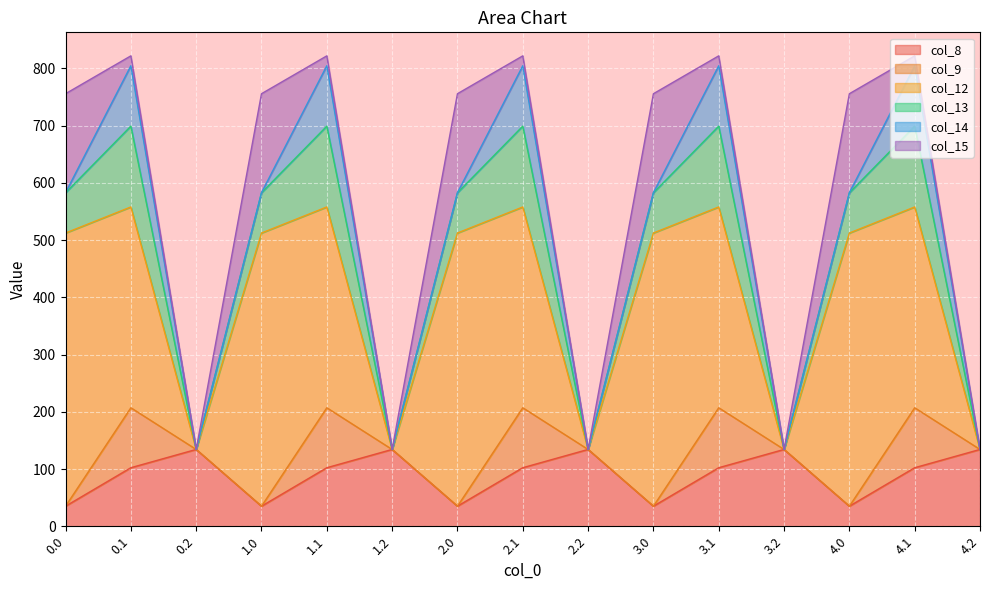

What is the lowest value of the col_8 series?

35.0